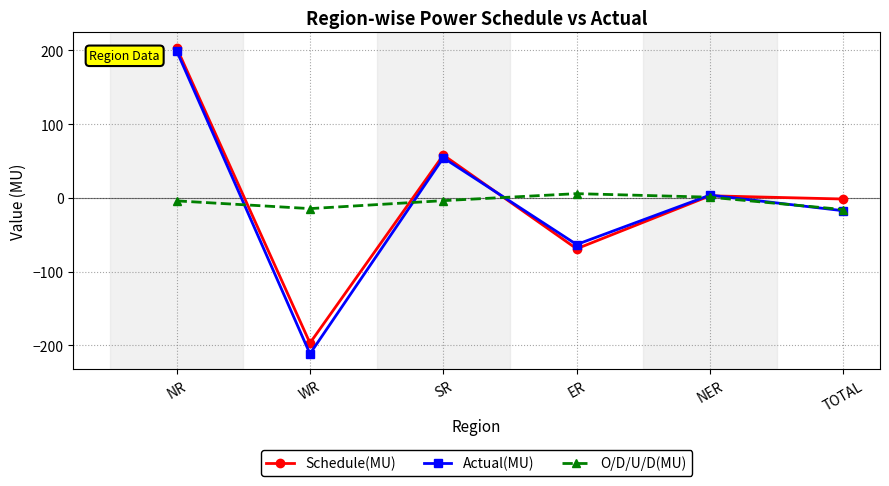

What is the minimum value shown in the chart?

-211.6